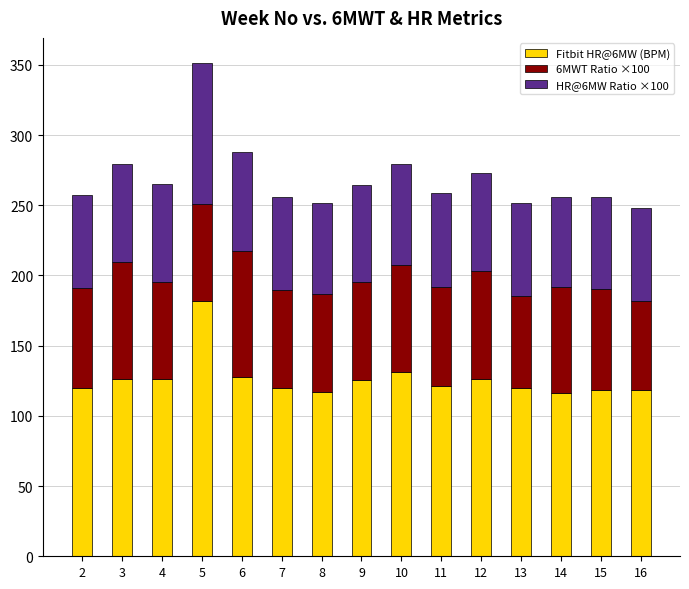

What is the maximum value for Fitbit HR@6MW (BPM)?

181.7